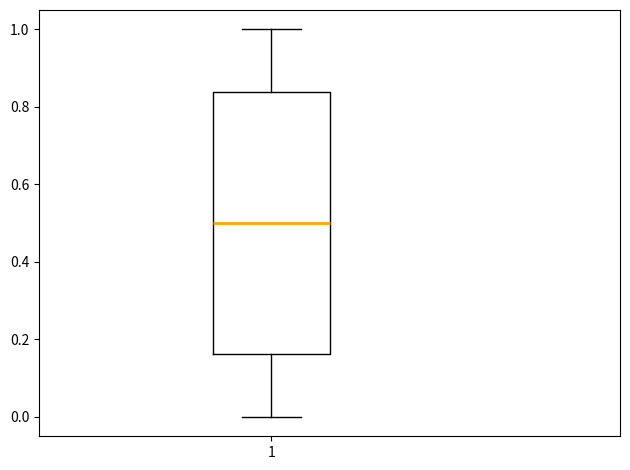

Transcribe this box plot: give where the median line is, the range the box spans, and where the two whiskers end, as read against the y-axis. The values are not printed on the chart, so give them approximately, as read against the axis.

median 0.50, box 0.16 to 0.84, whiskers 0.00 to 1.00